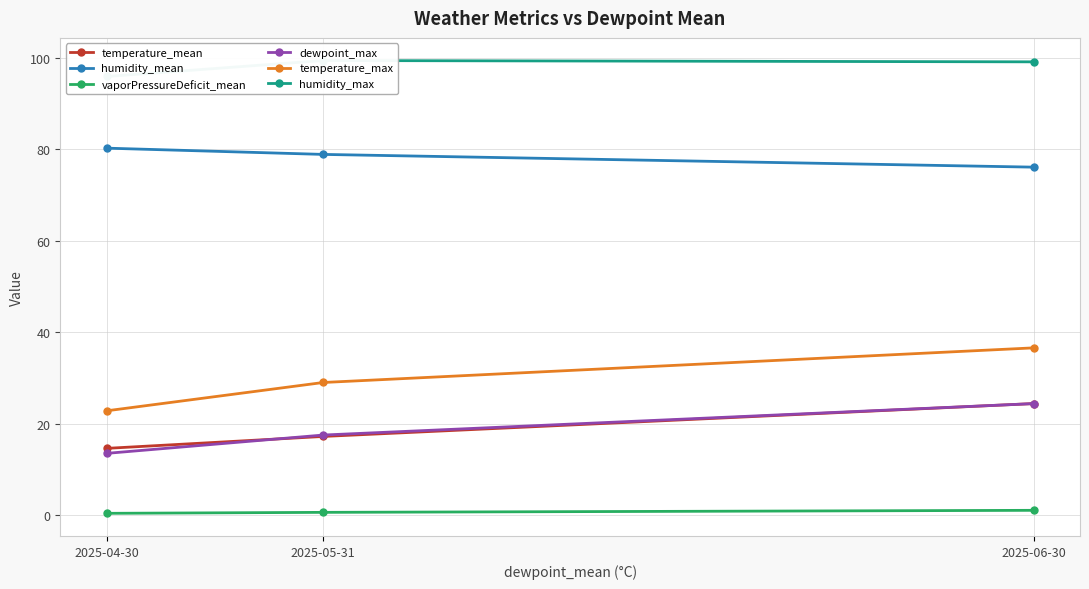

What is the difference between the maximum and minimum values in the vaporPressureDeficit_mean series?

0.7